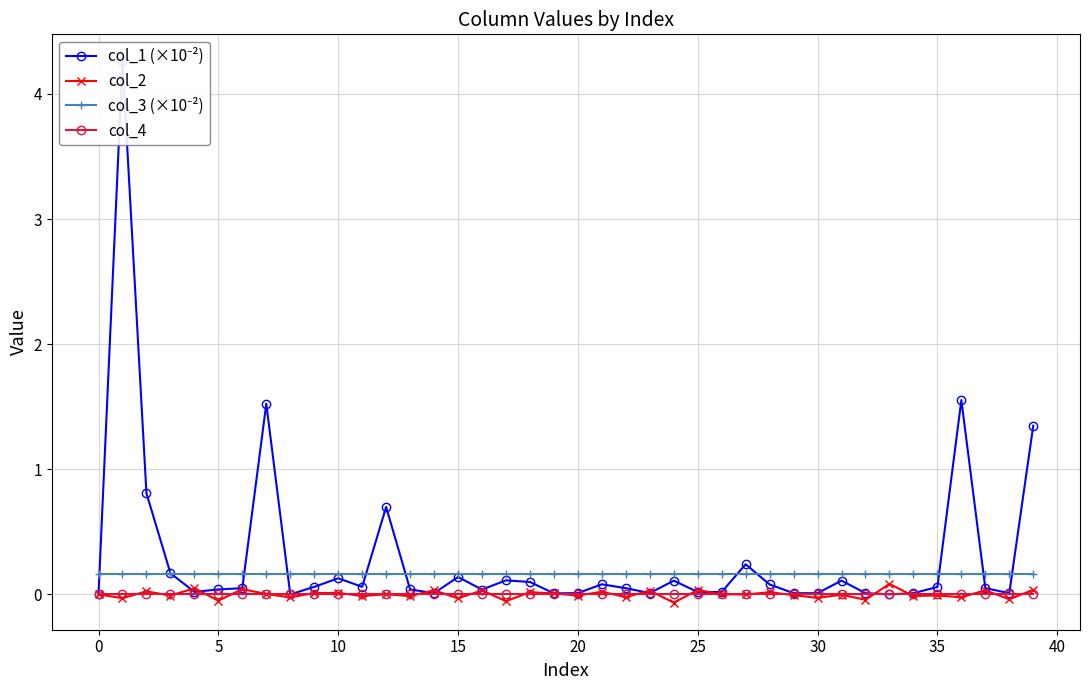

True or false: col_2 has more than 0 points higher than both neighbors.

True